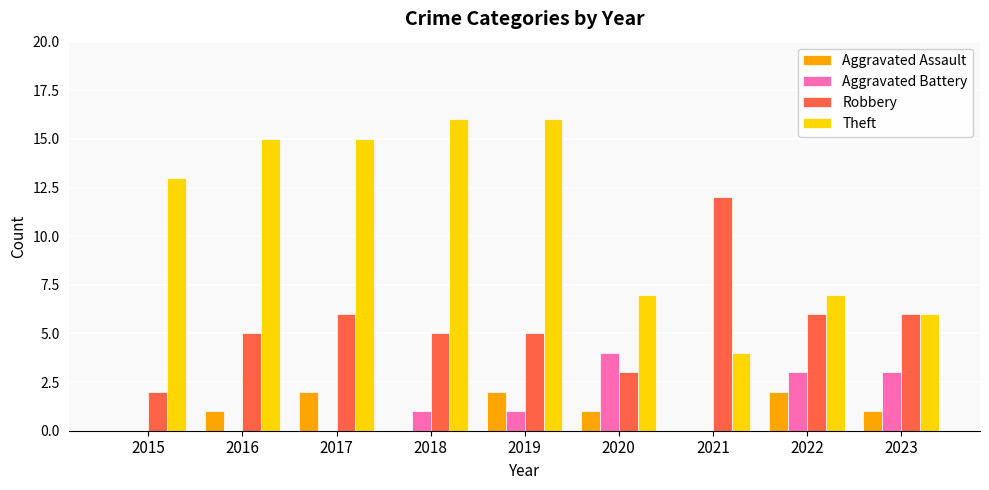

At which category is the sum across all series the highest?

2019